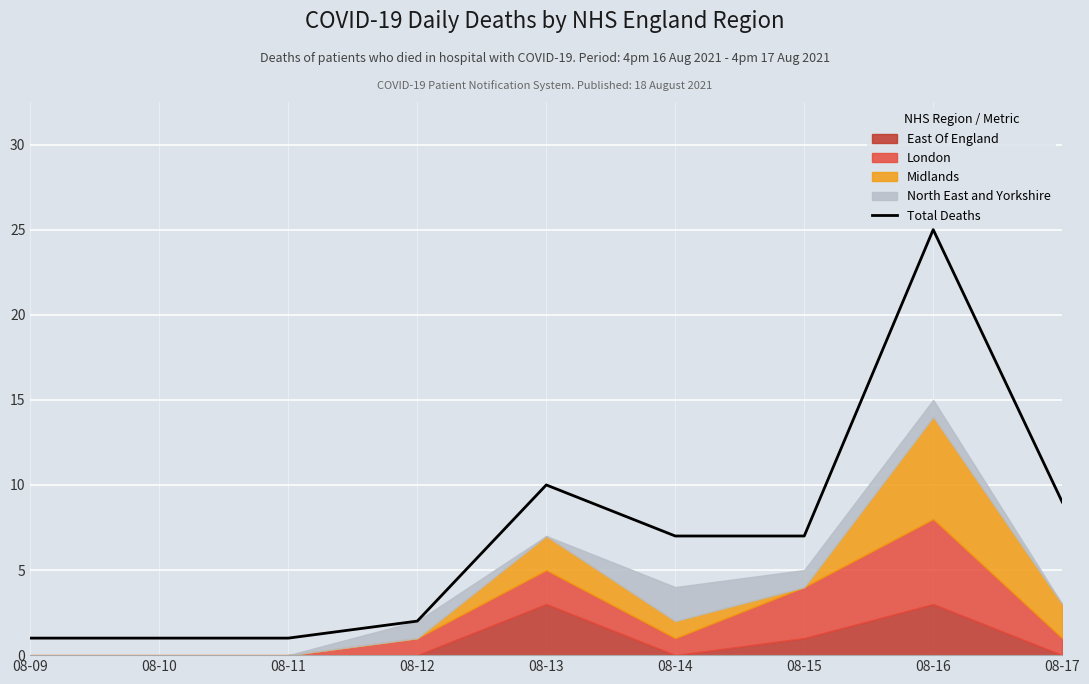

What is the value of the 9th point from the left?

9